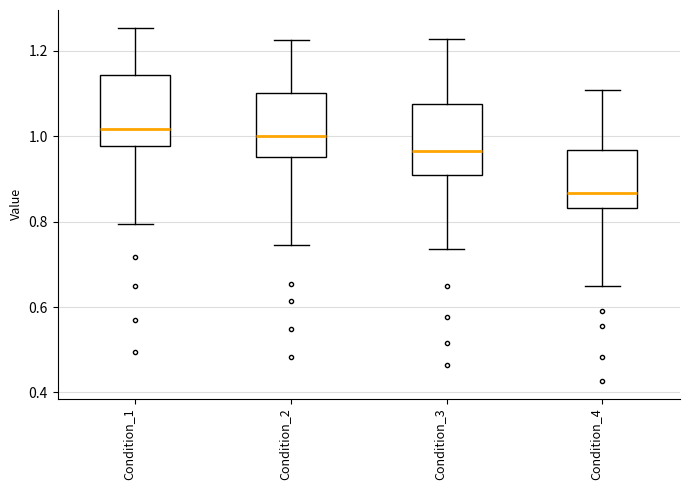

Which box's median line is the lowest?

Condition_4